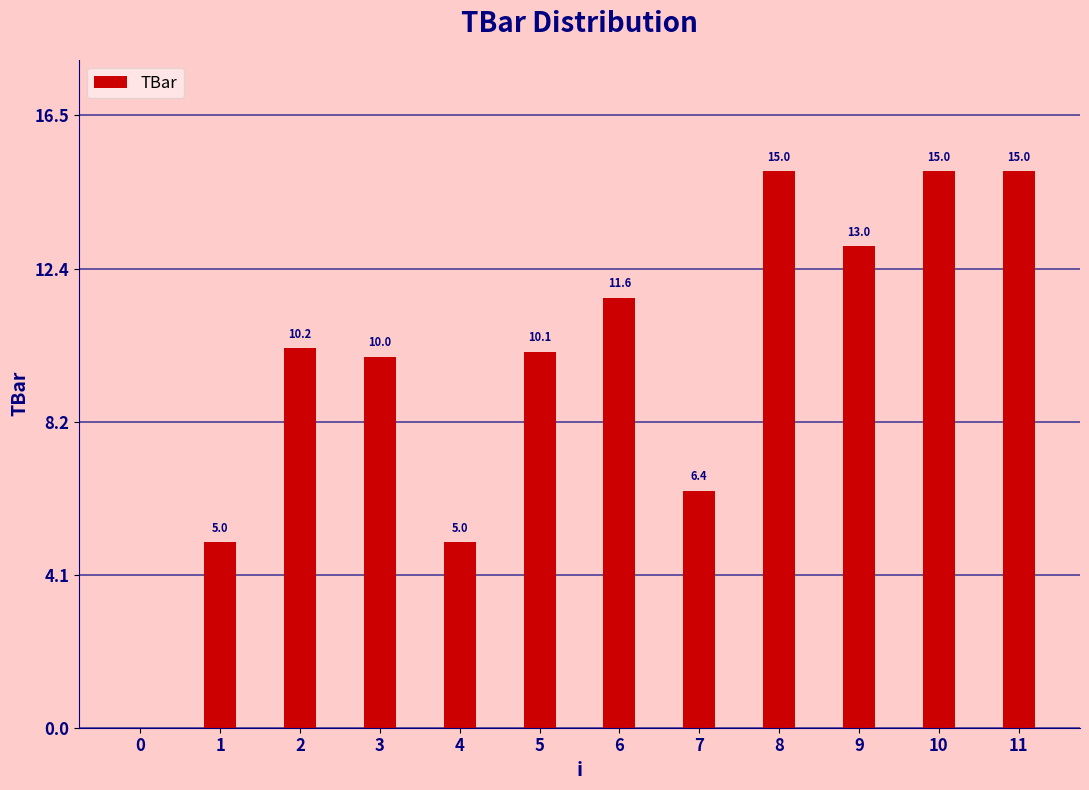

At which label is the value closest to 7?

7